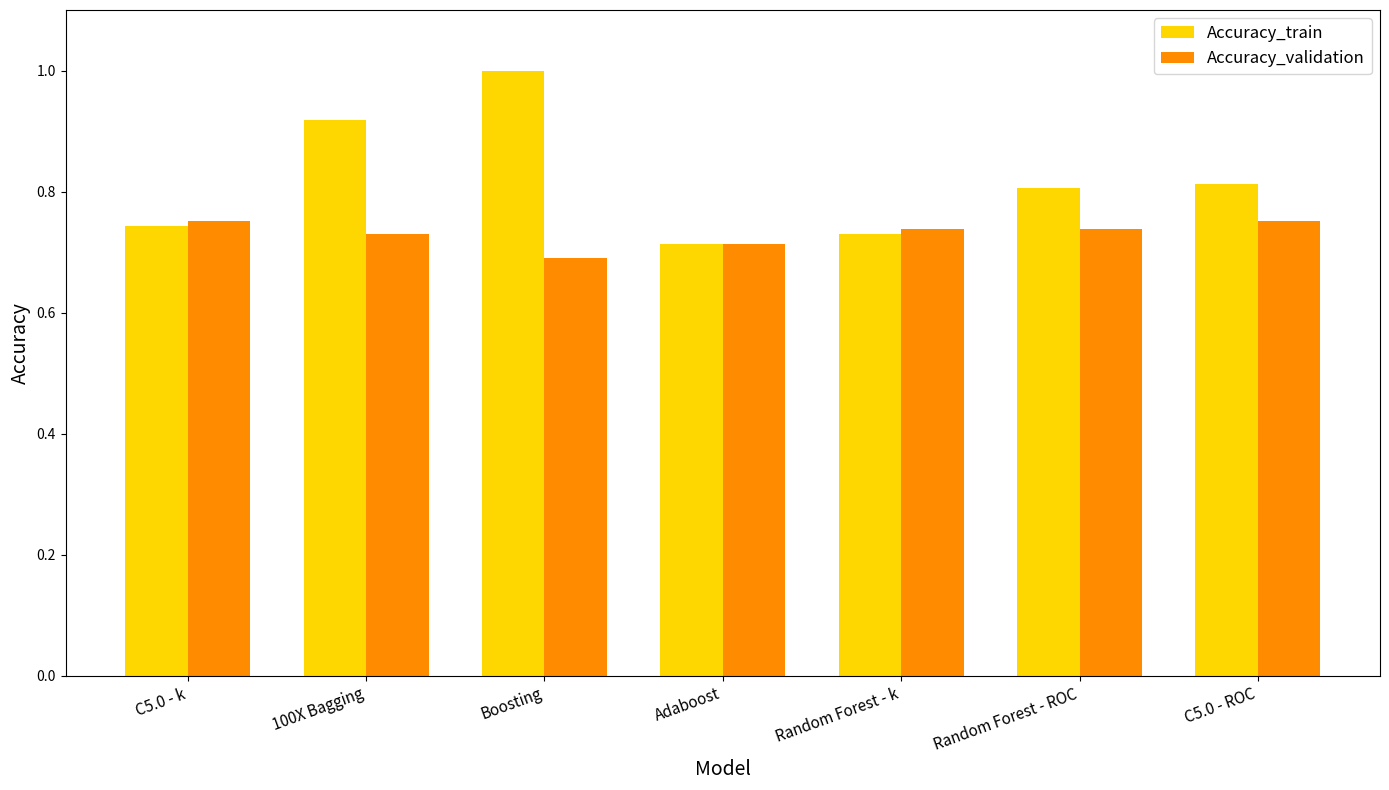

What is the difference between the maximum and second lowest values in the Accuracy_train series?

0.3